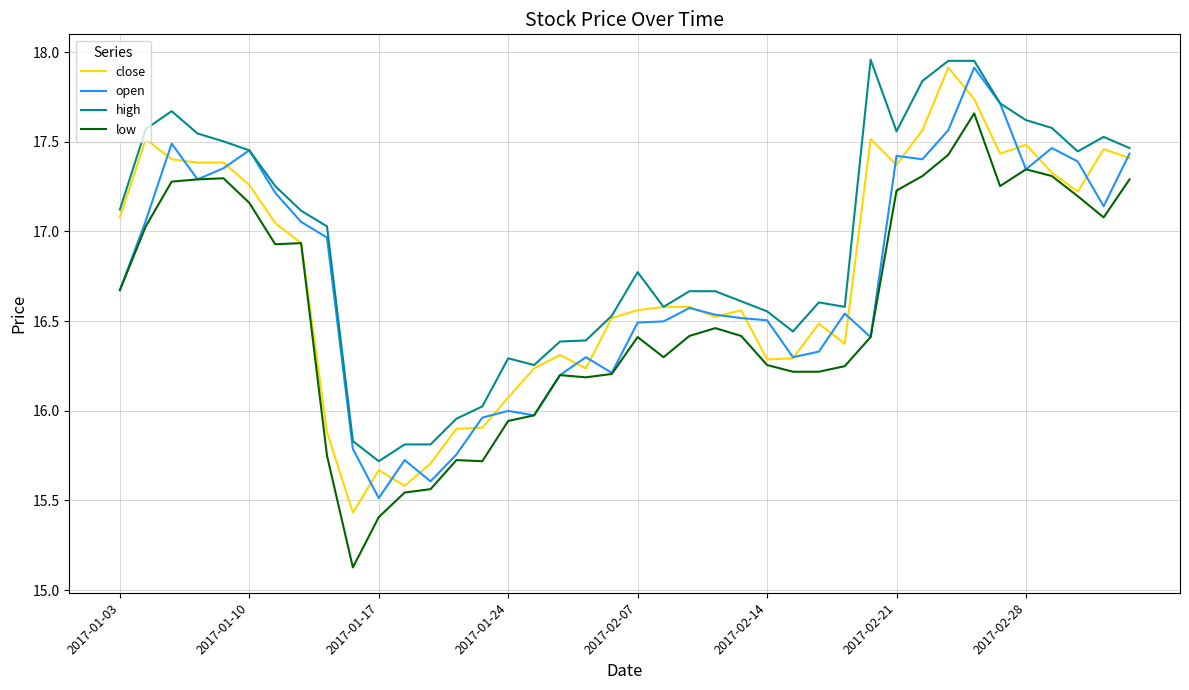

True or false: high and low intersect in this chart.

False